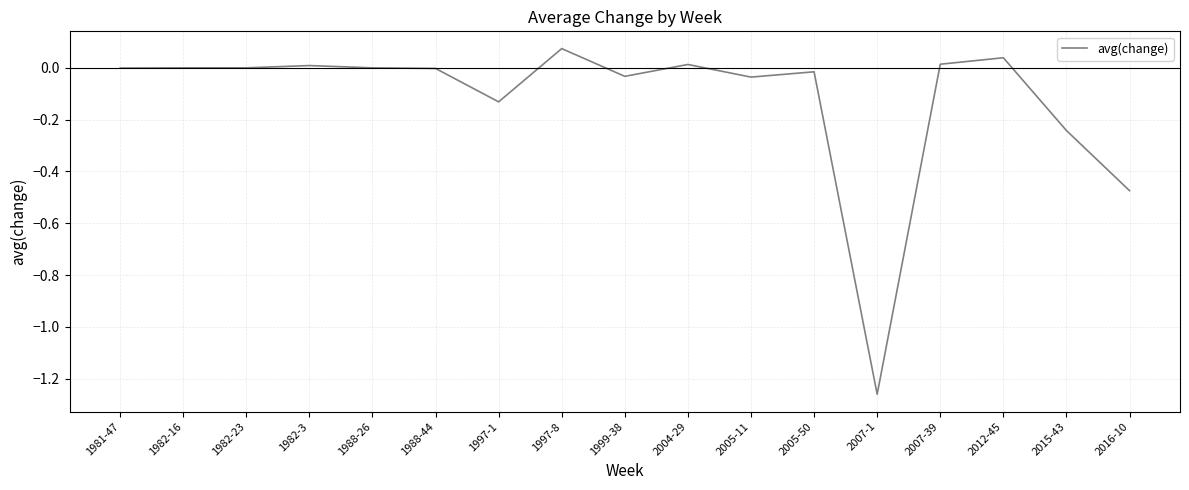

Is it true that the value at 1988-26 is 0.7?

False